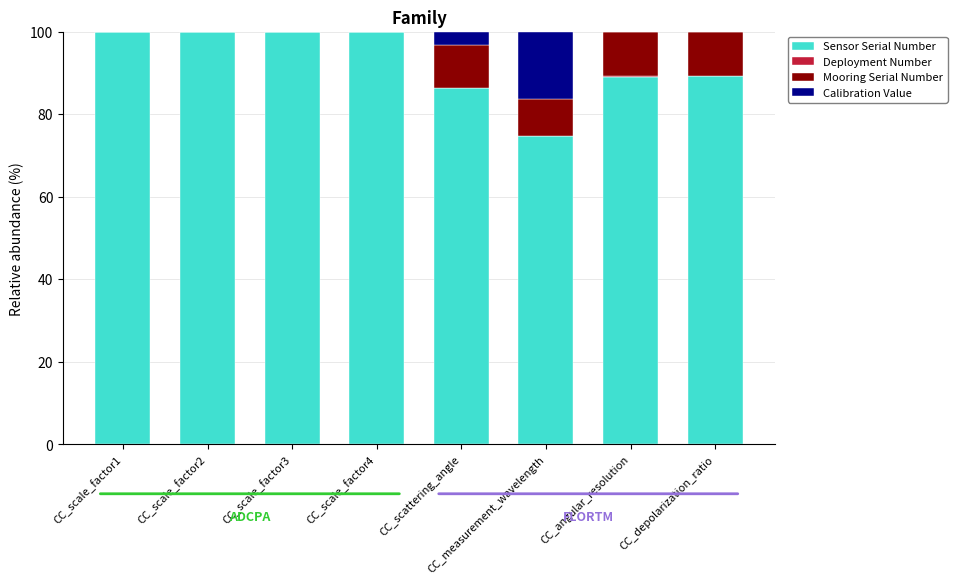

The Sensor Serial Number series shows 119.9 at CC_angular_resolution. True or false?

False